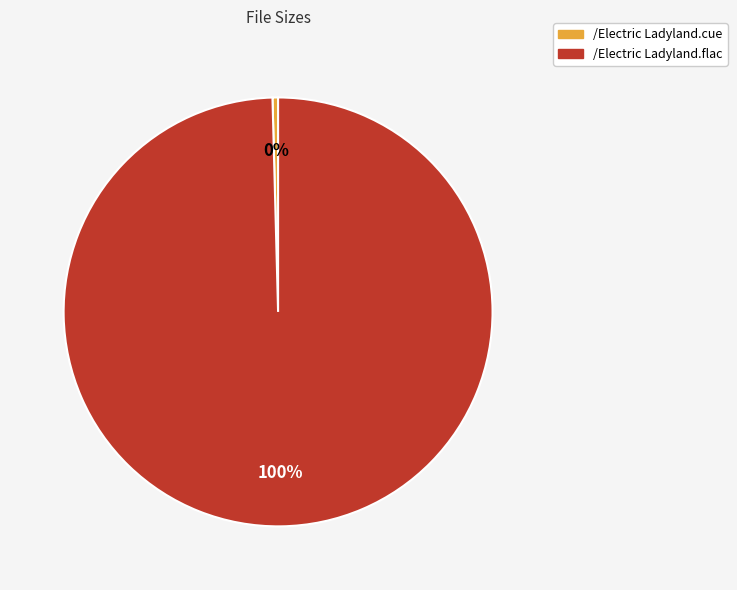

Combined, do /Electric Ladyland.cue and /Electric Ladyland.flac account for over 50%?

Yes